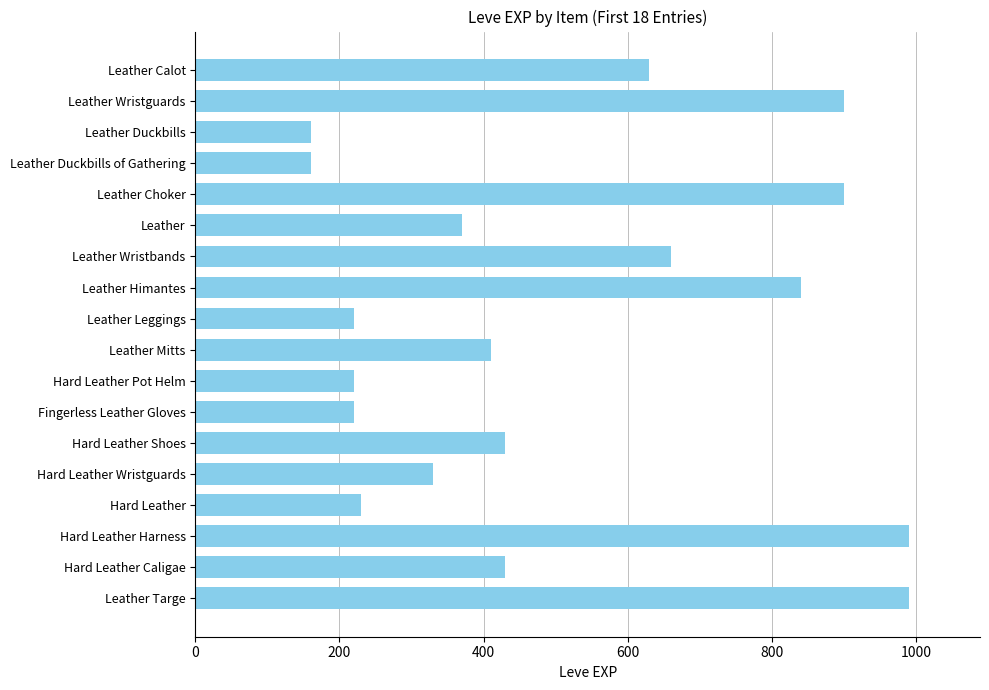

The chart shows a value of 370 at Leather. True or false?

True